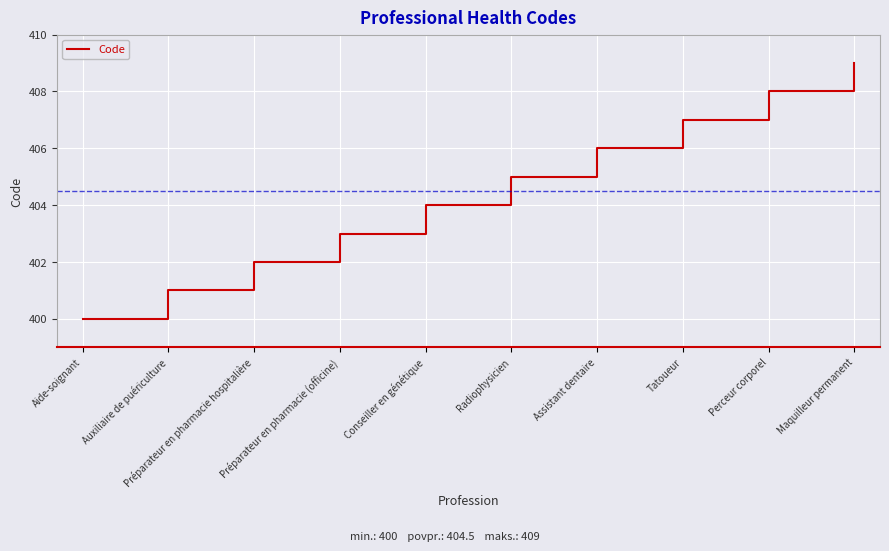

Approximately how many times larger is the value at Radiophysicien compared to Maquilleur permanent?

1.0